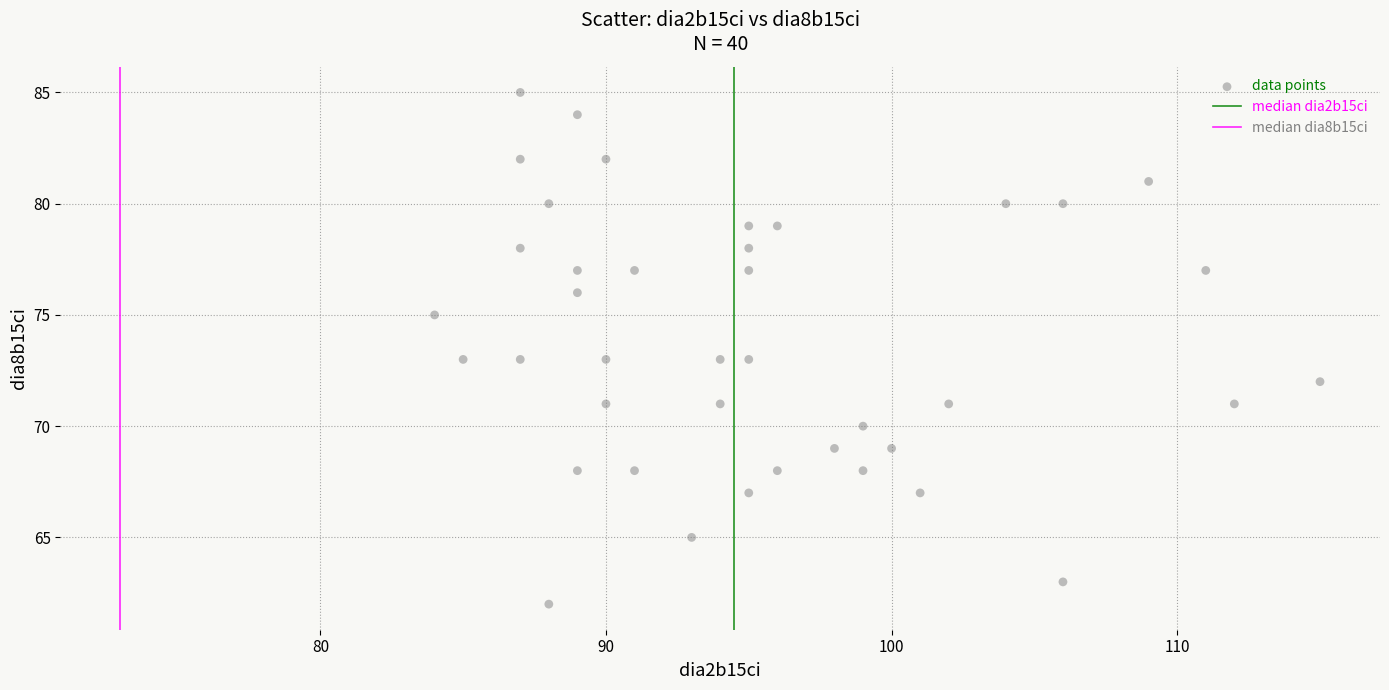

What is the range of X values (max minus min)?

31